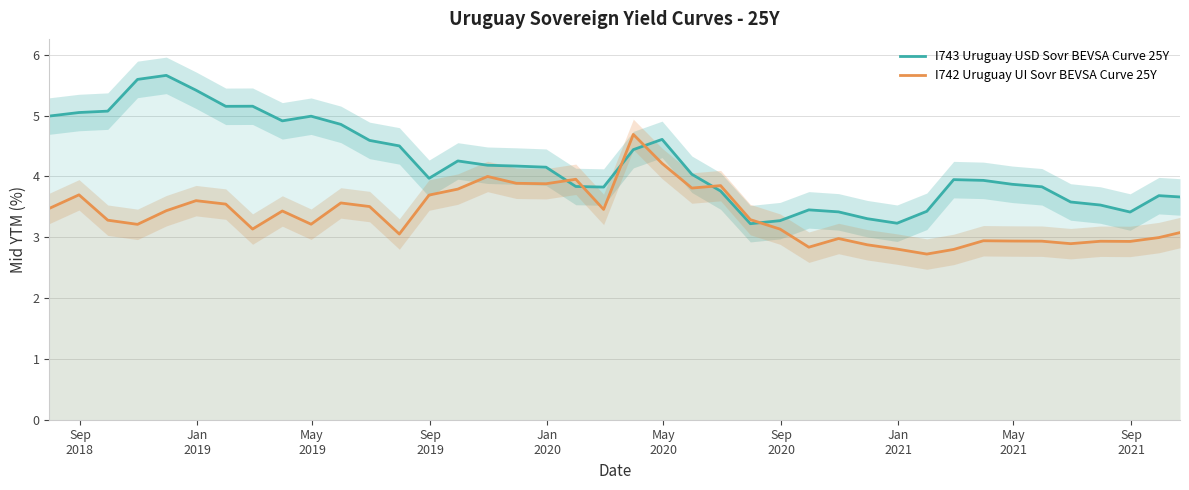

At how many categories does at least one series exceed 4?

20